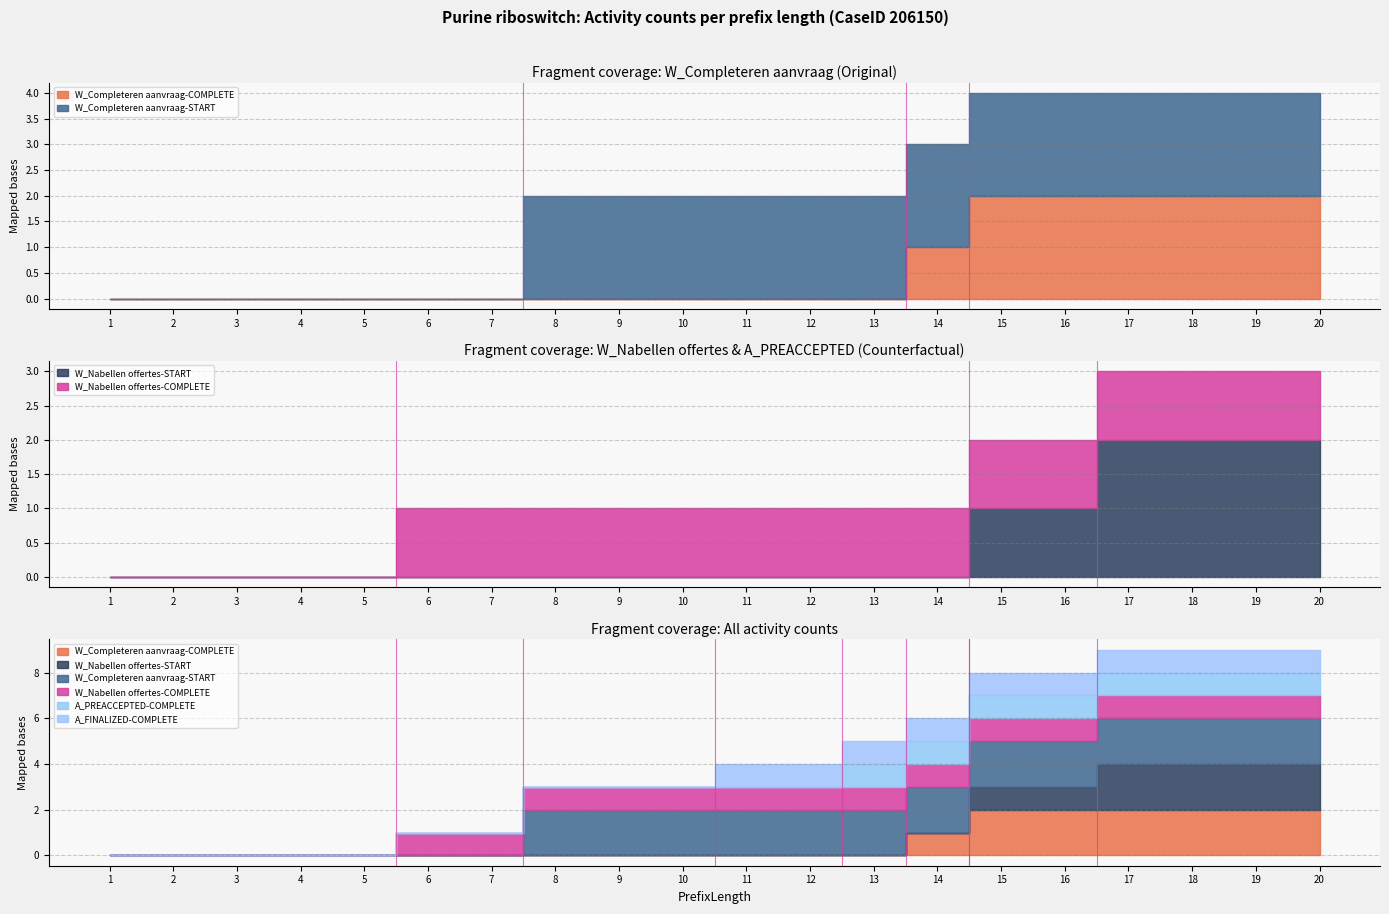

Reading right to left, transcribe all the data shown in this chart.

W_Completeren aanvraag-COMPLETE: 20=2	19=2	18=2	17=2	16=2	15=2	14=1	13=0	12=0	11=0	10=0	9=0	8=0	7=0	6=0	5=0	4=0	3=0	2=0	1=0
W_Nabellen offertes-START: 20=2	19=2	18=2	17=2	16=1	15=1	14=0	13=0	12=0	11=0	10=0	9=0	8=0	7=0	6=0	5=0	4=0	3=0	2=0	1=0
W_Completeren aanvraag-START: 20=2	19=2	18=2	17=2	16=2	15=2	14=2	13=2	12=2	11=2	10=2	9=2	8=2	7=0	6=0	5=0	4=0	3=0	2=0	1=0
W_Nabellen offertes-COMPLETE: 20=1	19=1	18=1	17=1	16=1	15=1	14=1	13=1	12=1	11=1	10=1	9=1	8=1	7=1	6=1	5=0	4=0	3=0	2=0	1=0
A_PREACCEPTED-COMPLETE: 20=1	19=1	18=1	17=1	16=1	15=1	14=1	13=1	12=0	11=0	10=0	9=0	8=0	7=0	6=0	5=0	4=0	3=0	2=0	1=0
A_FINALIZED-COMPLETE: 20=1	19=1	18=1	17=1	16=1	15=1	14=1	13=1	12=1	11=1	10=0	9=0	8=0	7=0	6=0	5=0	4=0	3=0	2=0	1=0